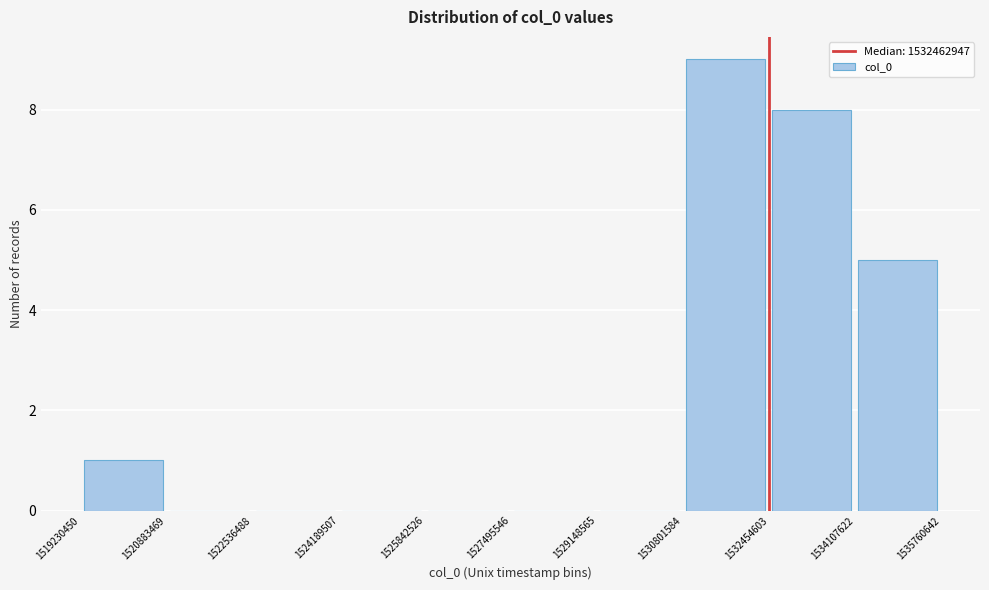

Over which range of the x-axis is the bar tallest?

1530801584 to 1532454603